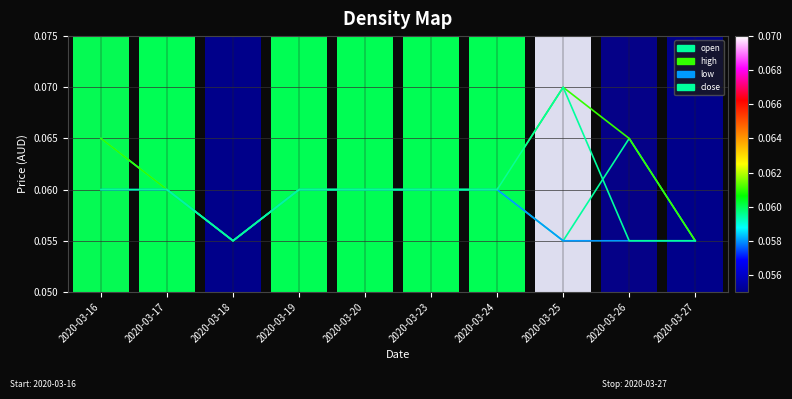

At how many categories does at least one series exceed 0?

10